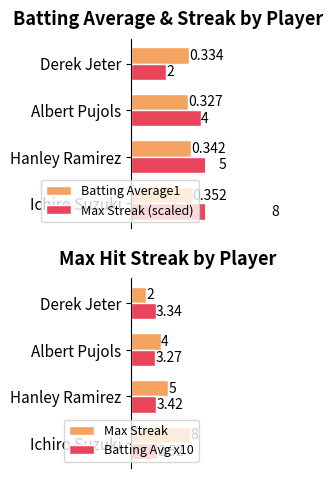

What is the lowest value of the Batting Avg x10 series?

3.3